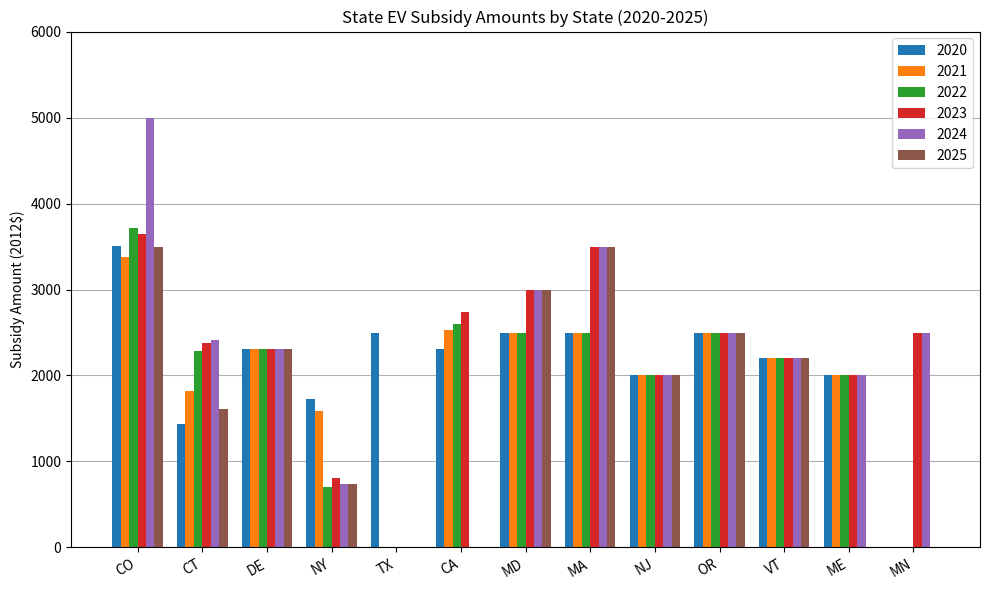

What is the sum of the 2025 values at CT and MN?

1609.5